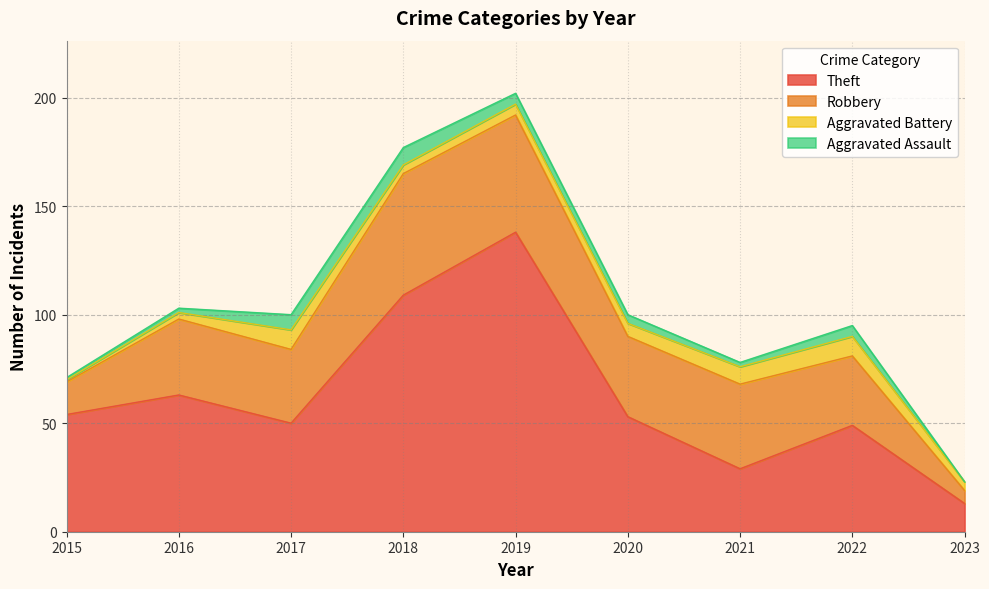

At which category is the sum across all series the highest?

2019